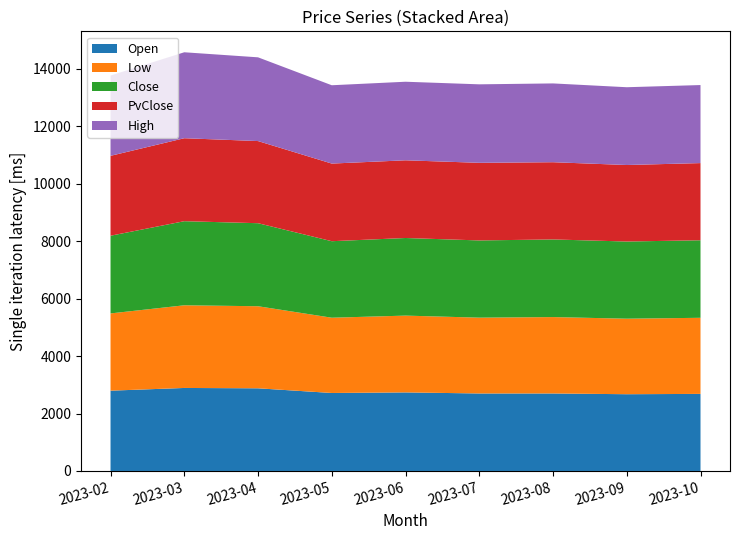

Reading left to right, transcribe all the data shown in this chart.

Open: 2023-02=2795.8	2023-03=2890.2	2023-04=2878.2	2023-05=2715.3	2023-06=2735.4	2023-07=2698.3	2023-08=2698.3	2023-09=2672.3	2023-10=2683.3
Low: 2023-02=2689.4	2023-03=2878.1	2023-04=2857.2	2023-05=2620.4	2023-06=2673.7	2023-07=2639.4	2023-08=2659.9	2023-09=2629.6	2023-10=2649.6
Close: 2023-02=2705.1	2023-03=2928.1	2023-04=2891.2	2023-05=2663.8	2023-06=2702.3	2023-07=2688.8	2023-08=2702.9	2023-09=2686.6	2023-10=2699.9
PvClose: 2023-02=2781.8	2023-03=2888.9	2023-04=2859.5	2023-05=2702.9	2023-06=2705.1	2023-07=2702.3	2023-08=2688.8	2023-09=2663.8	2023-10=2686.6
High: 2023-02=2795.8	2023-03=2992.4	2023-04=2915.7	2023-05=2727.0	2023-06=2735.4	2023-07=2732.7	2023-08=2743.3	2023-09=2708.3	2023-10=2716.8